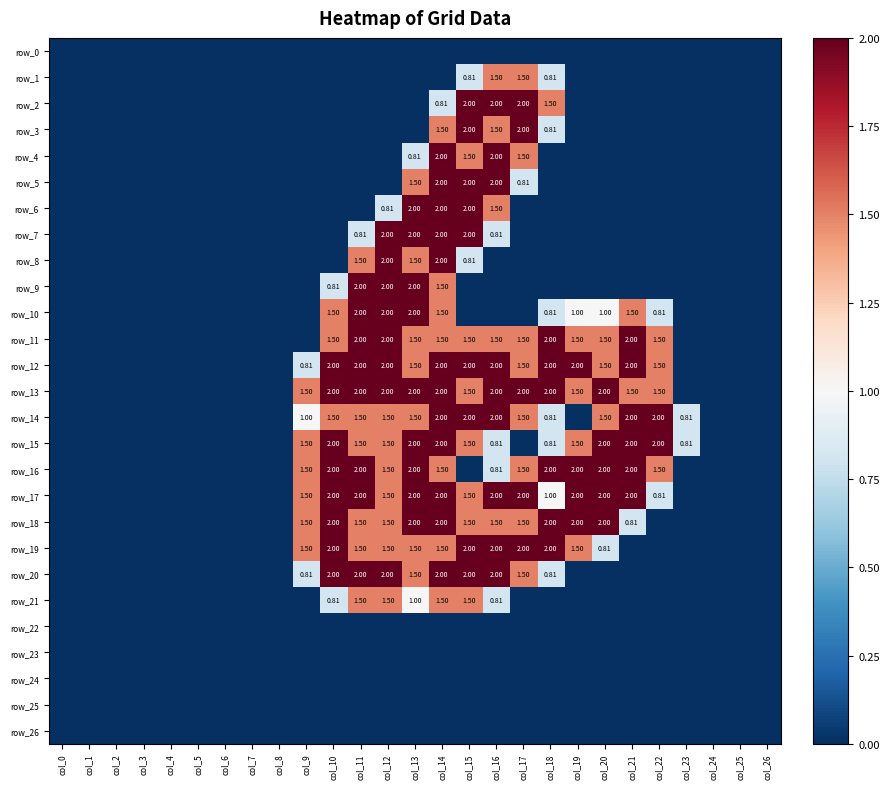

How many data points in row_12 are above 0?

14